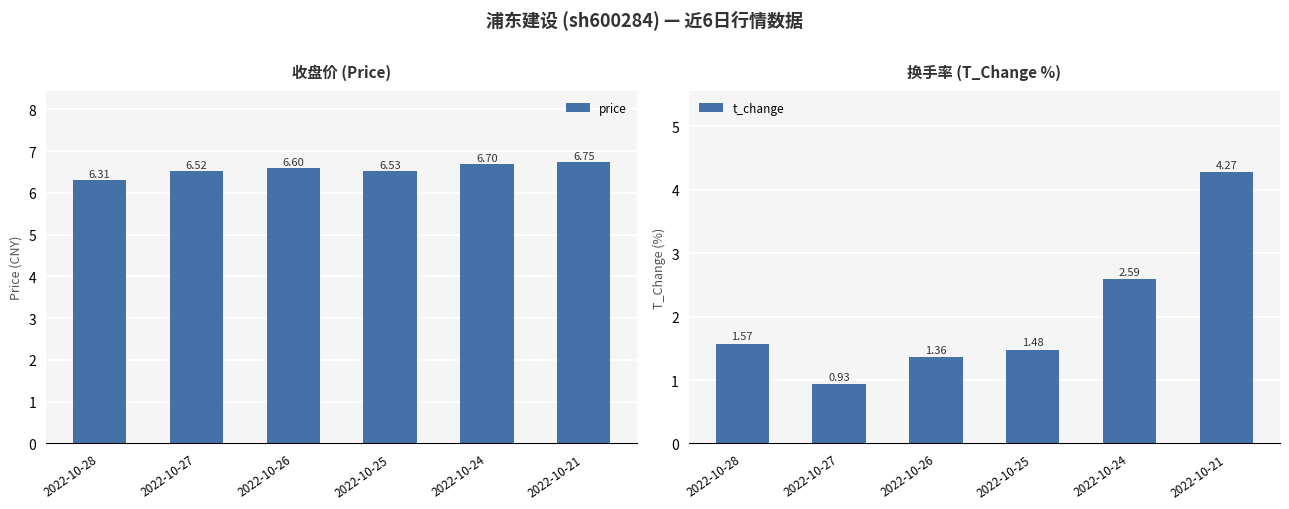

How many data points in t_change are above 1?

5